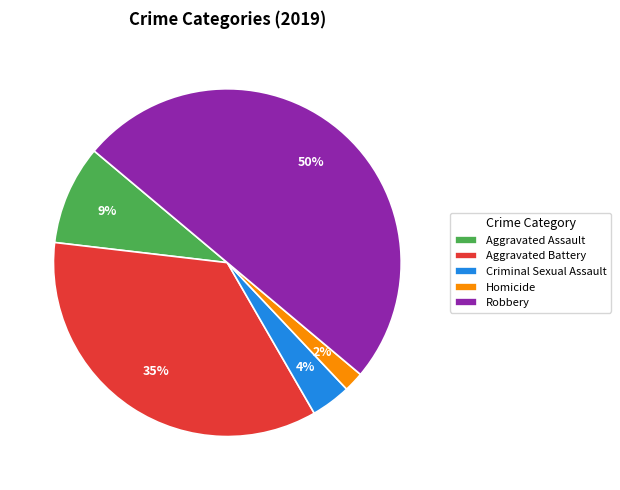

Which has a higher value, Criminal Sexual Assault or Homicide?

Criminal Sexual Assault